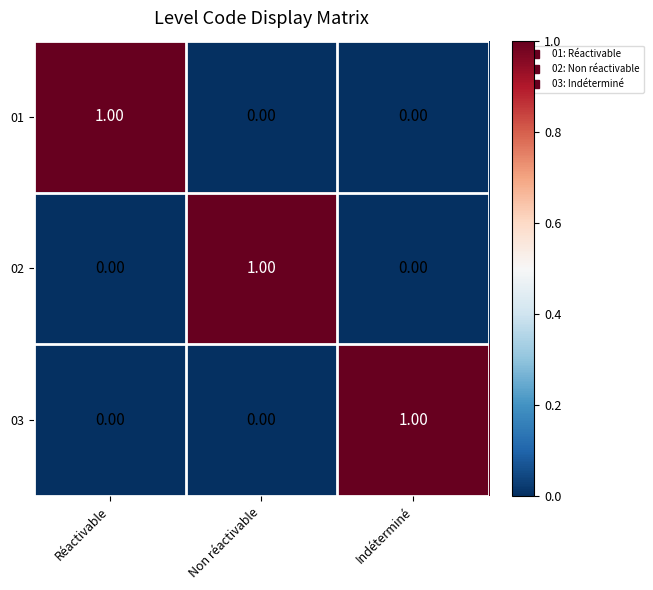

How many series are shown in this chart?

3